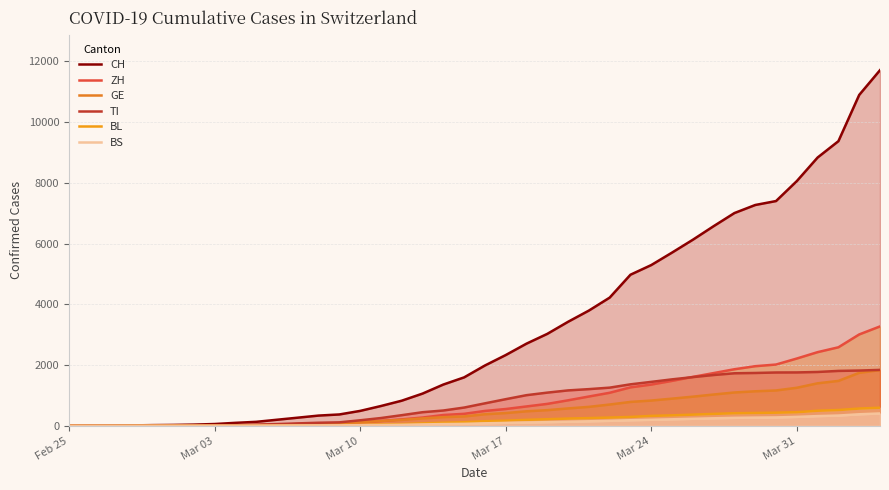

True or false: ZH and TI cross at least once.

True